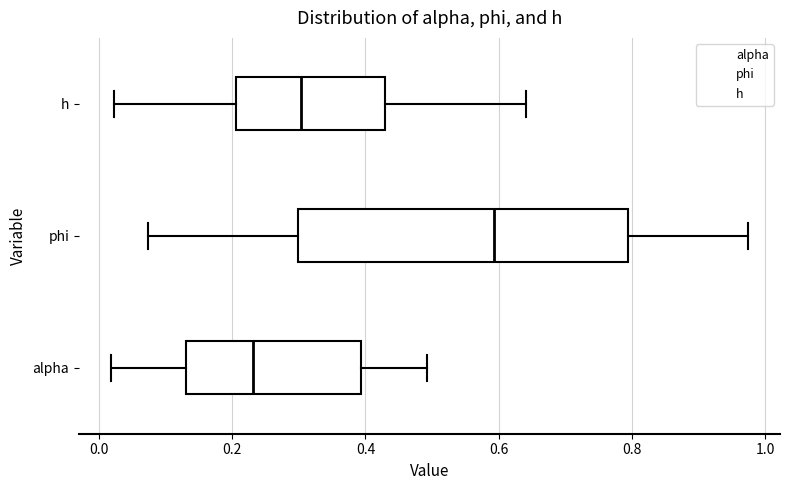

Reading bottom to top, transcribe this box plot: for each box, give where its median line is, the range the box spans, and where its two whiskers end, as read against the x-axis. The values are not printed on the chart, so give them approximately, as read against the axis.

alpha: median 0.24, box 0.14 to 0.40, whiskers 0.02 to 0.50
phi: median 0.60, box 0.30 to 0.80, whiskers 0.08 to 0.98
h: median 0.30, box 0.20 to 0.42, whiskers 0.02 to 0.64